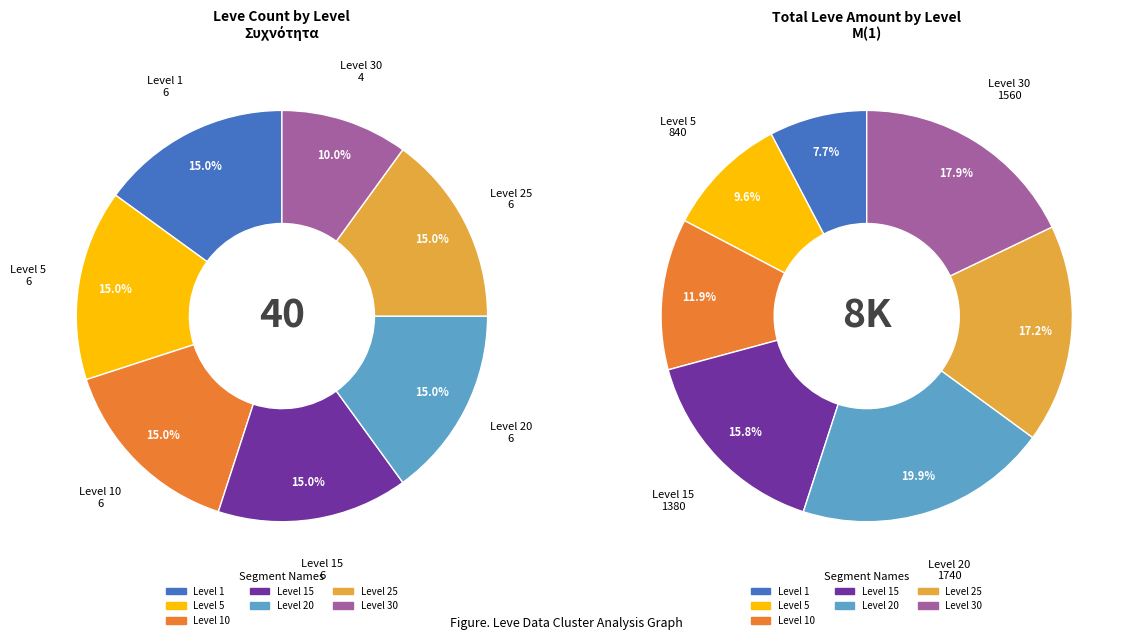

Is 22 the majority of the pie?

No